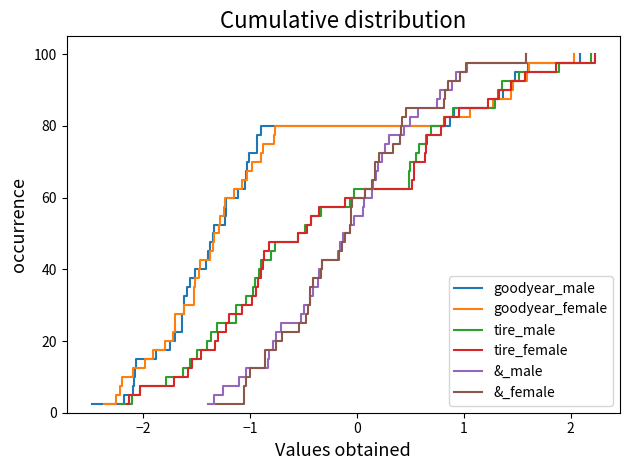

What is the highest value of the goodyear_male series?

100.0